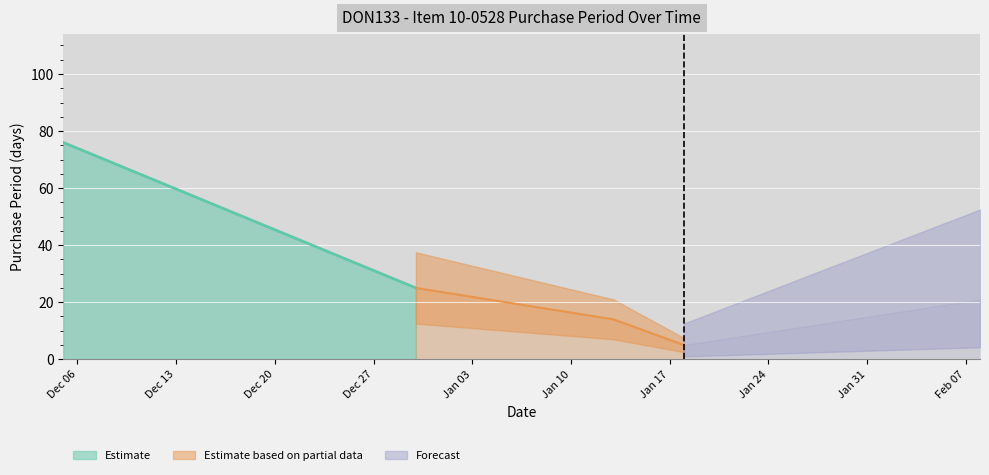

The chart shows a value of 1 at 2017-01-18. True or false?

False